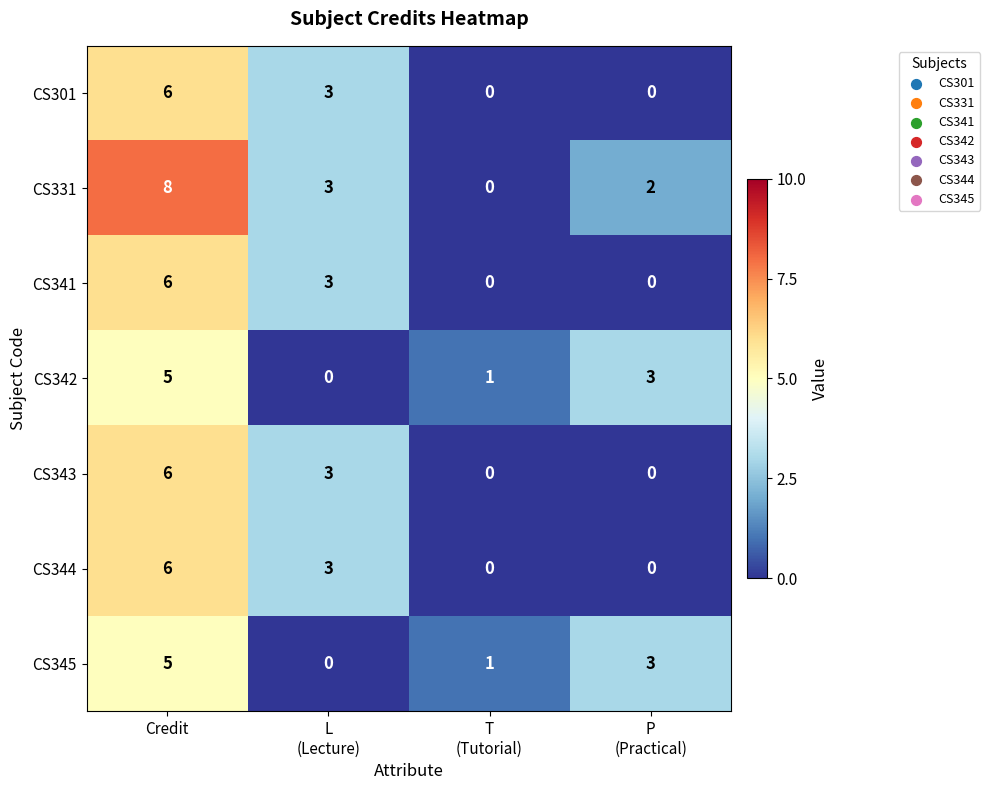

What is the difference between the maximum and minimum values in the CS344 series?

6